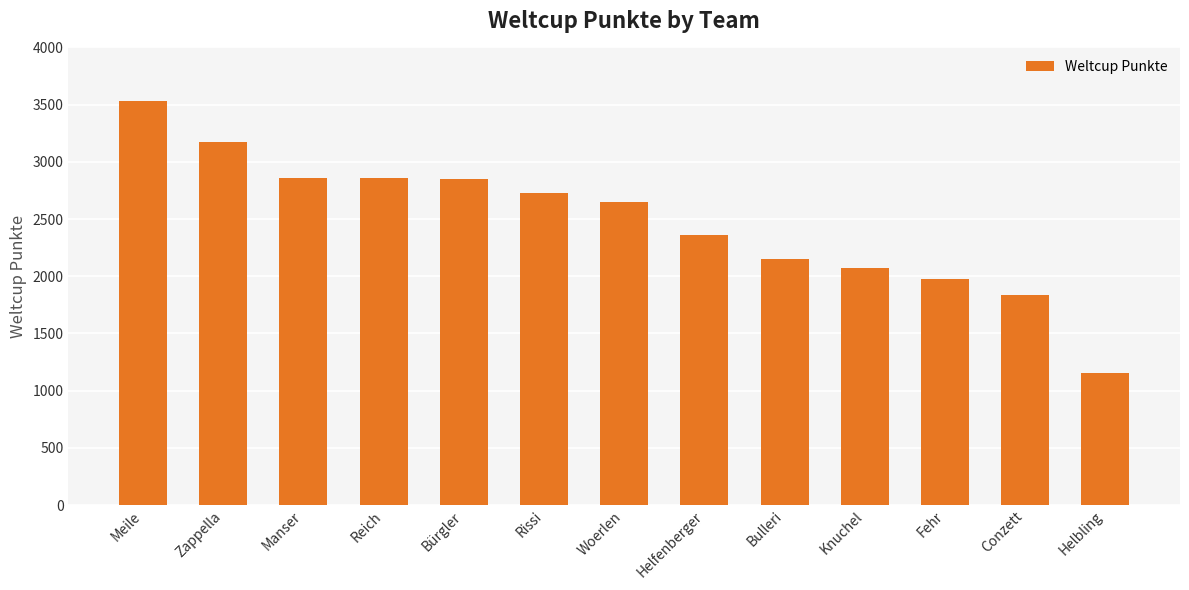

What is the smallest value displayed?

1158